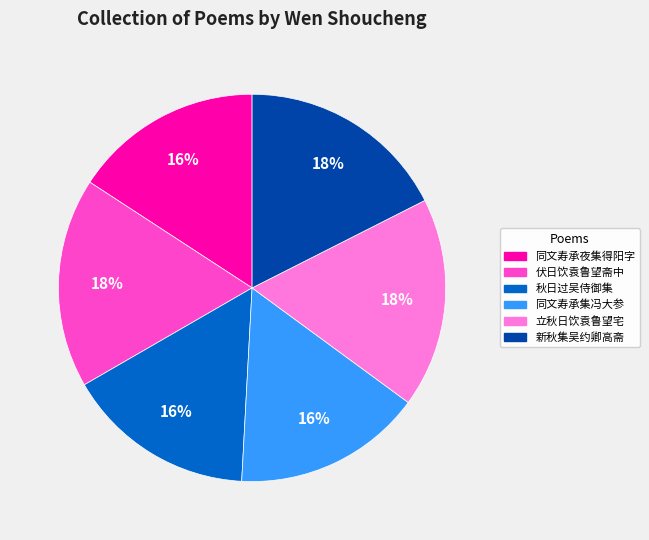

Is there a majority slice in this chart?

No